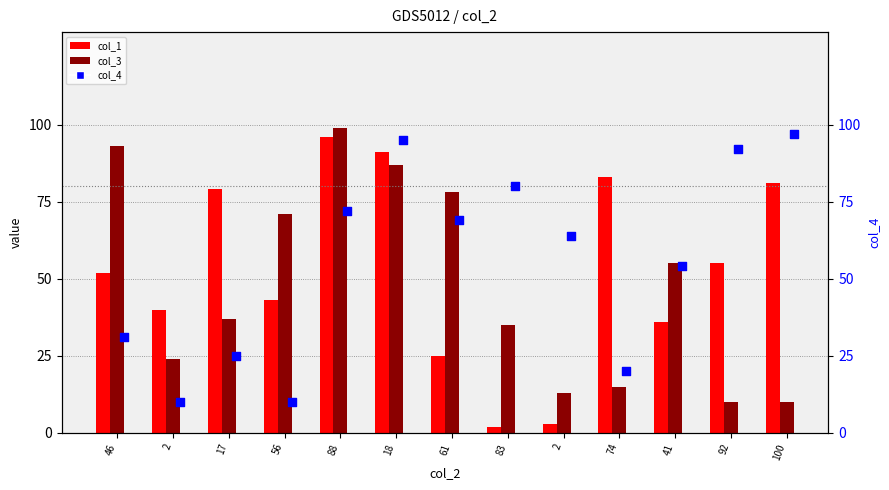

At which category is the sum across all series the highest?

18